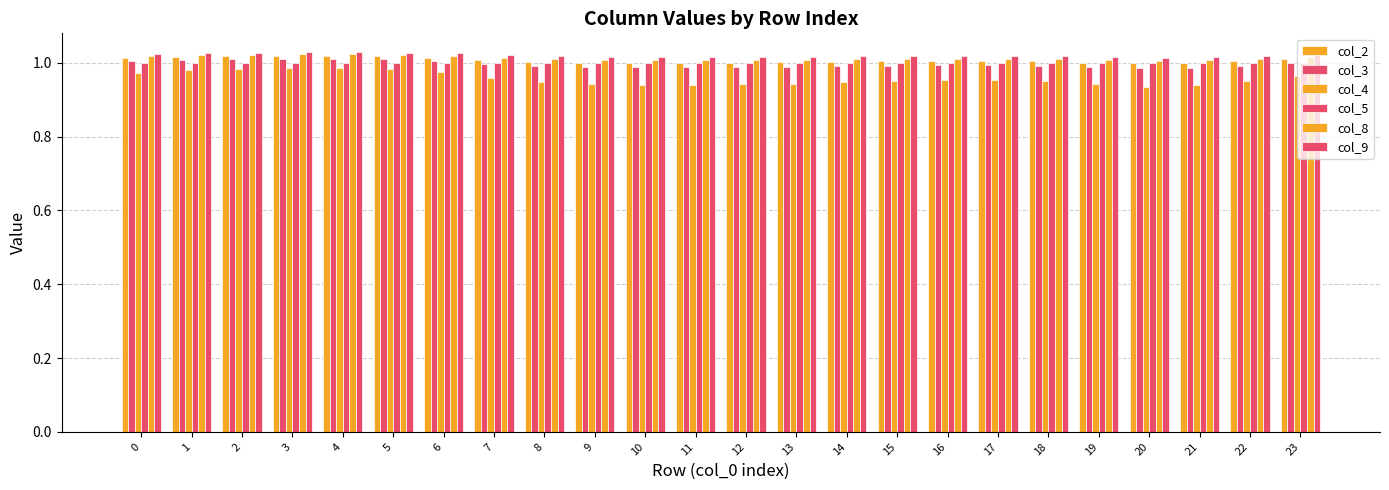

Count the number of data series in this chart.

6